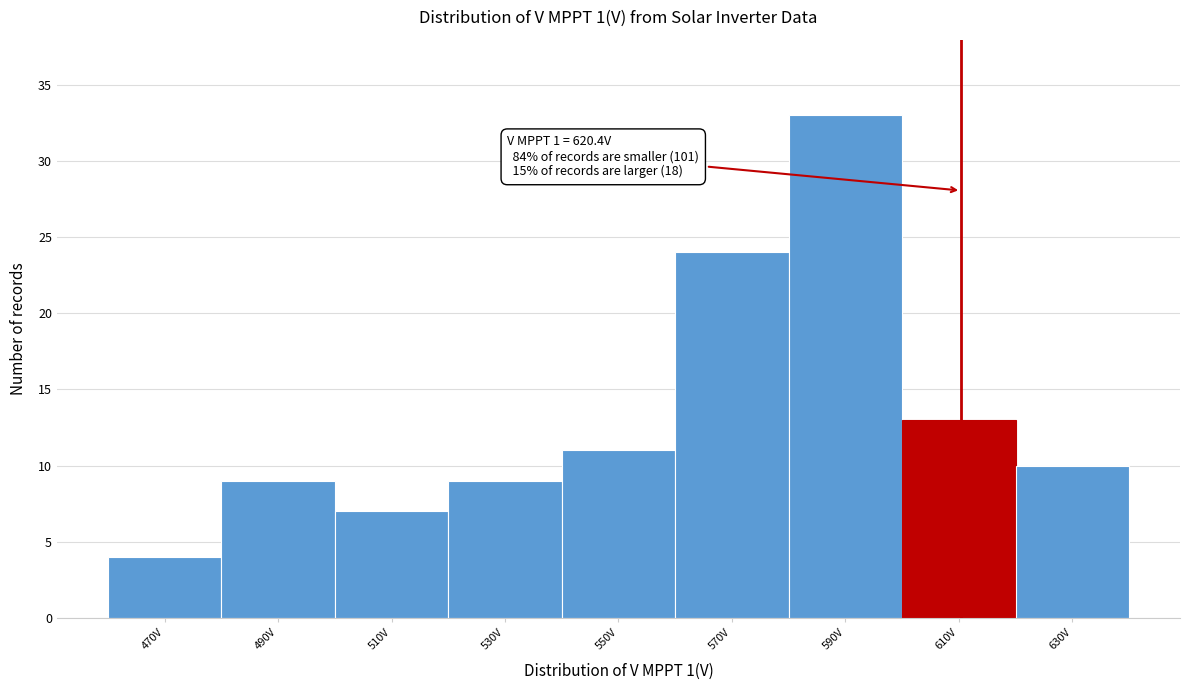

Reading left to right, list all the values displayed in this chart.

470V=4	490V=9	510V=7	530V=9	550V=11	570V=24	590V=33	610V=13	630V=10